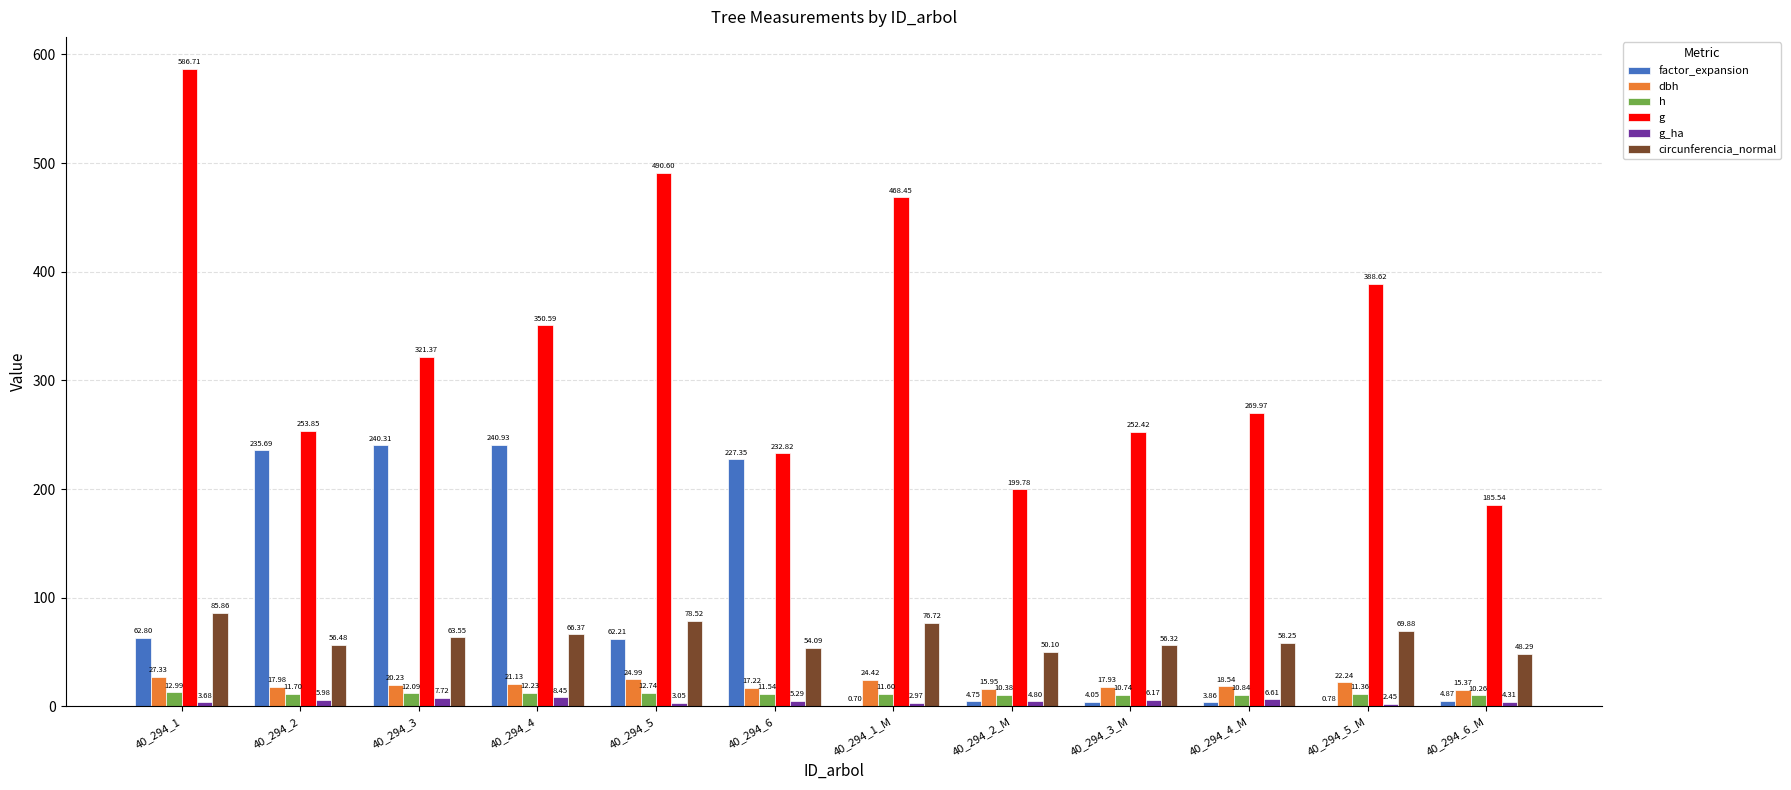

How many data points in factor_expansion are above 62?

6